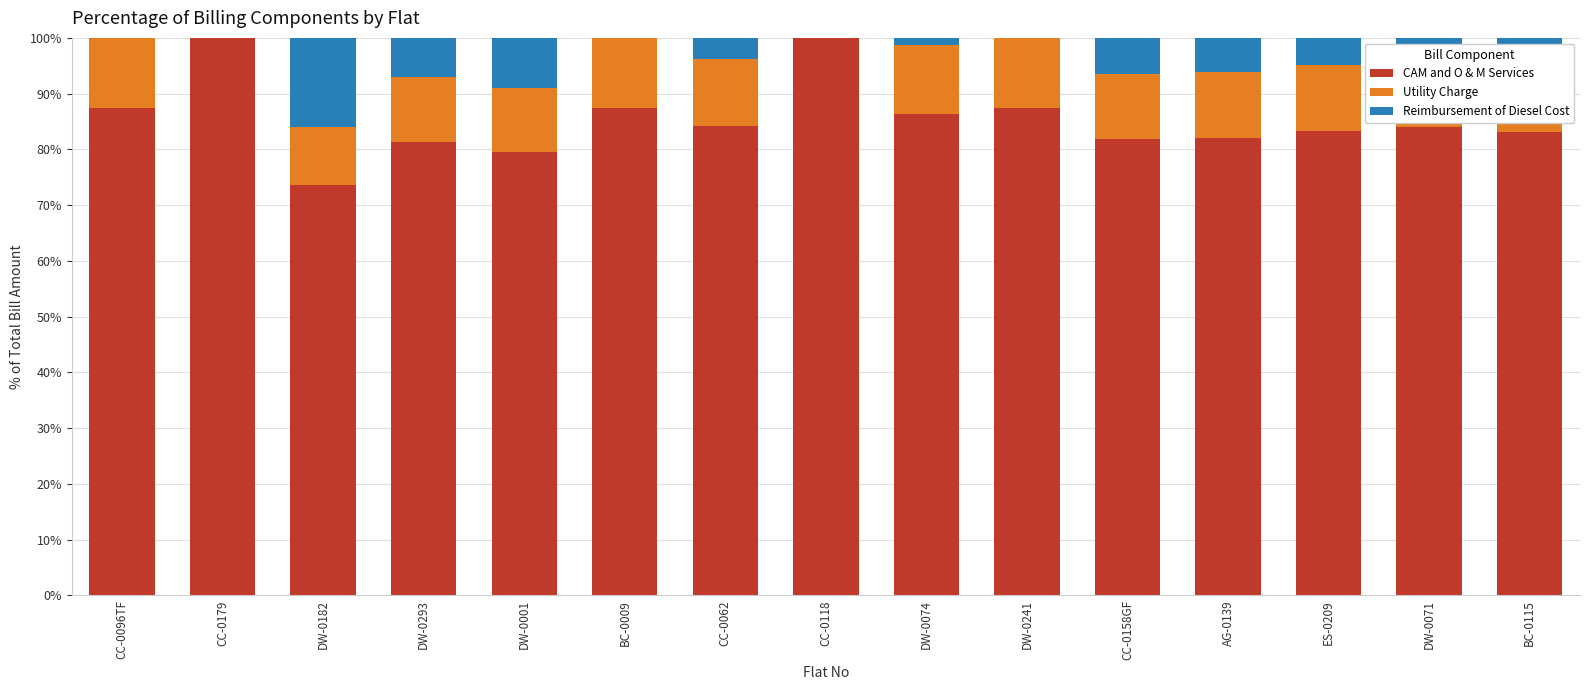

What is the maximum value for CAM and O & M Services?

100.0